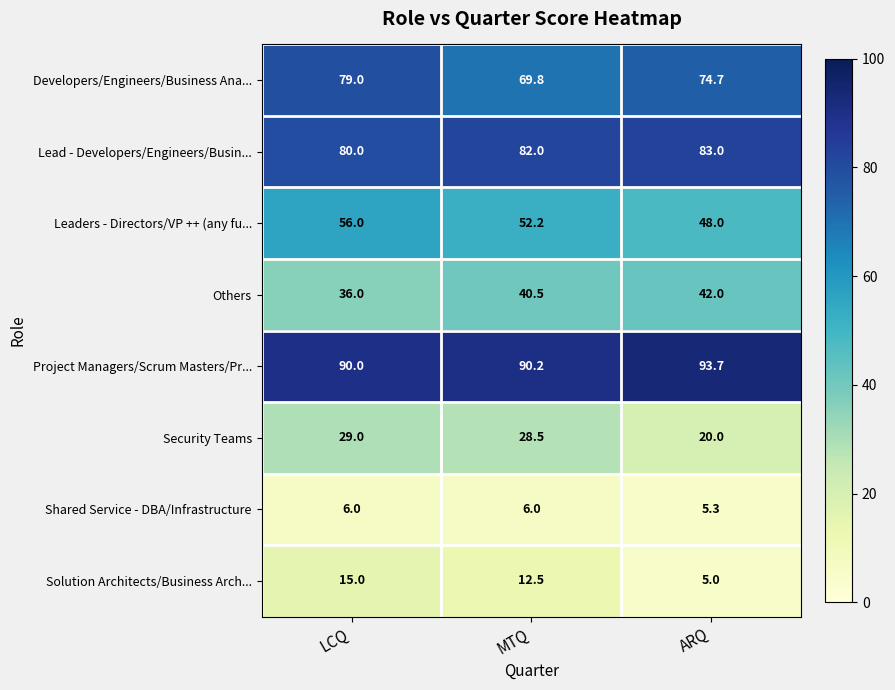

Which label corresponds to the largest value in the chart?

ARQ